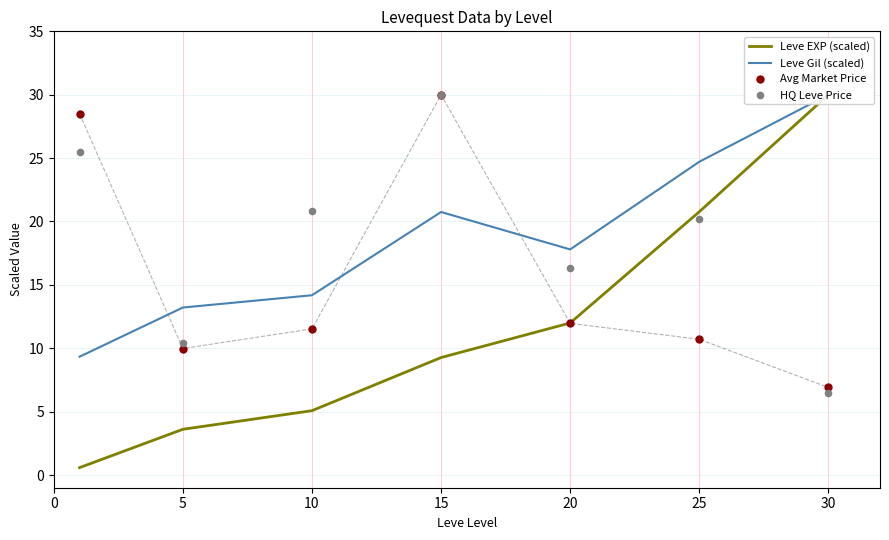

Is the value of Leve Gil (scaled) at 25 greater than the value of Leve EXP (scaled) at 20?

Yes